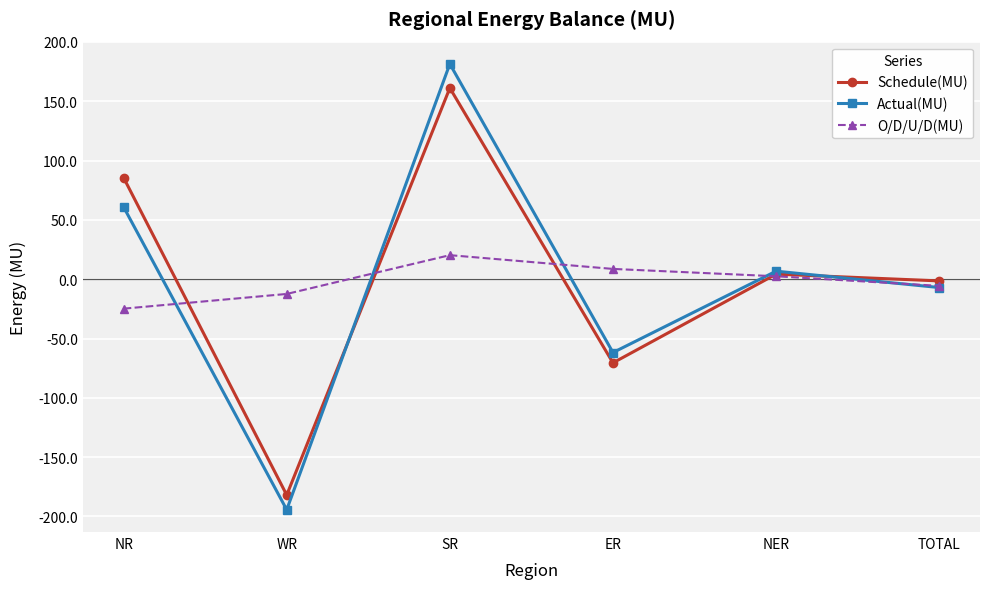

What is the total value across all series at ER?

-123.6